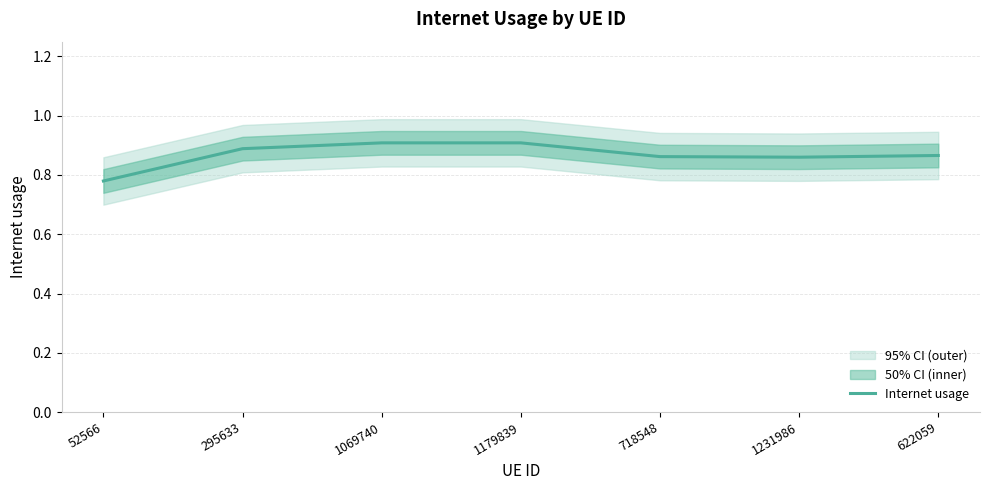

List the labels in order of value, smallest first.

52566, 1231986, 718548, 622059, 295633, 1069740, 1179839